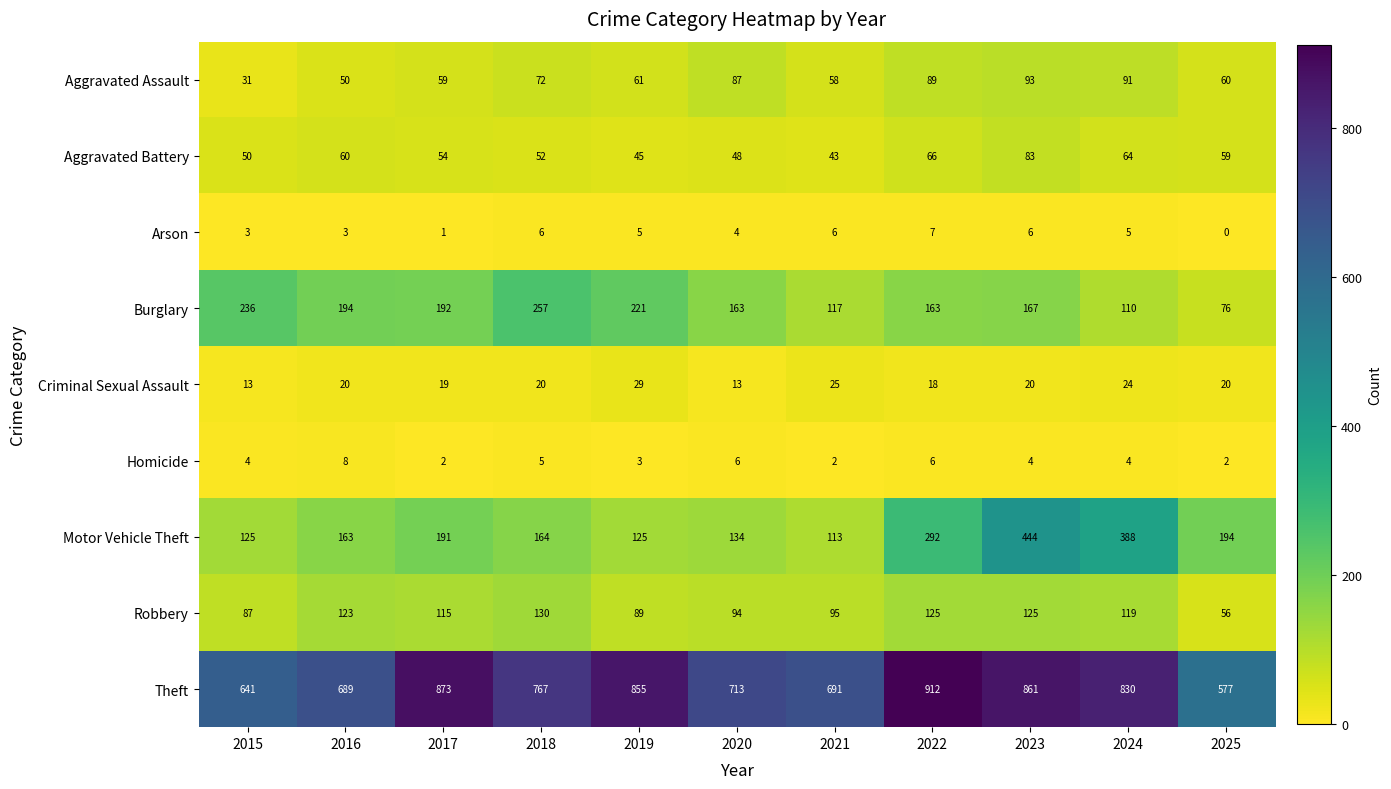

What is the average value of the Aggravated Assault series?

68